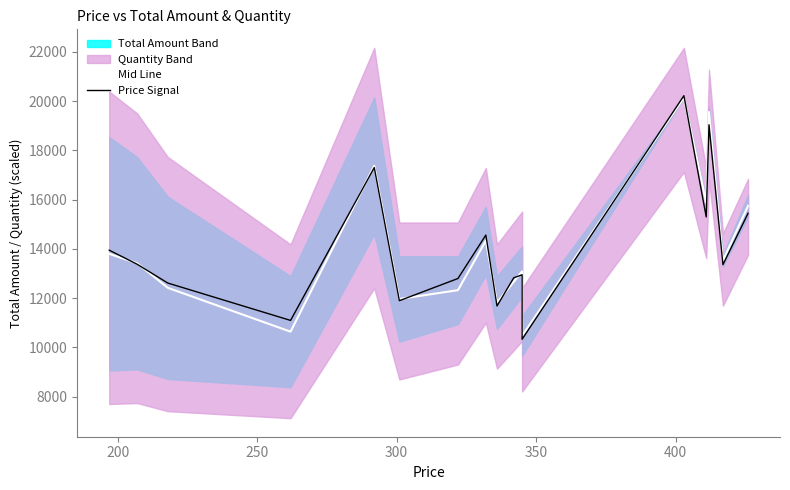

What is the total value across all series at 300?

21736.9